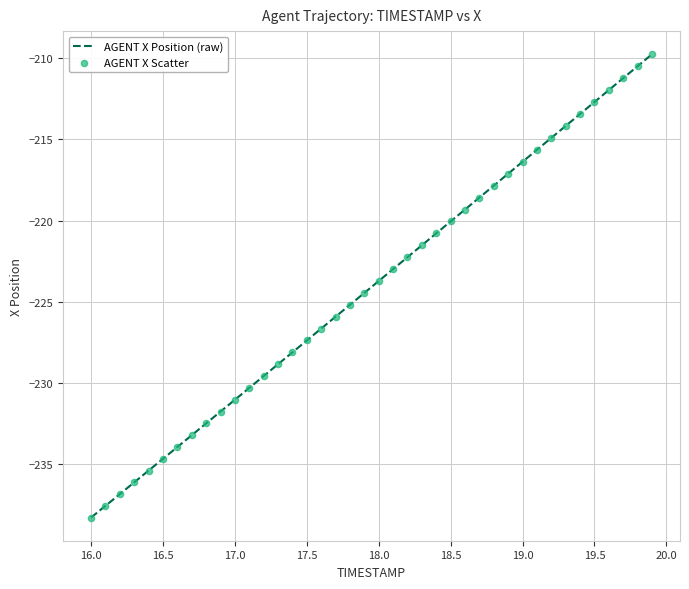

What is the maximum value shown in the chart?

-209.8